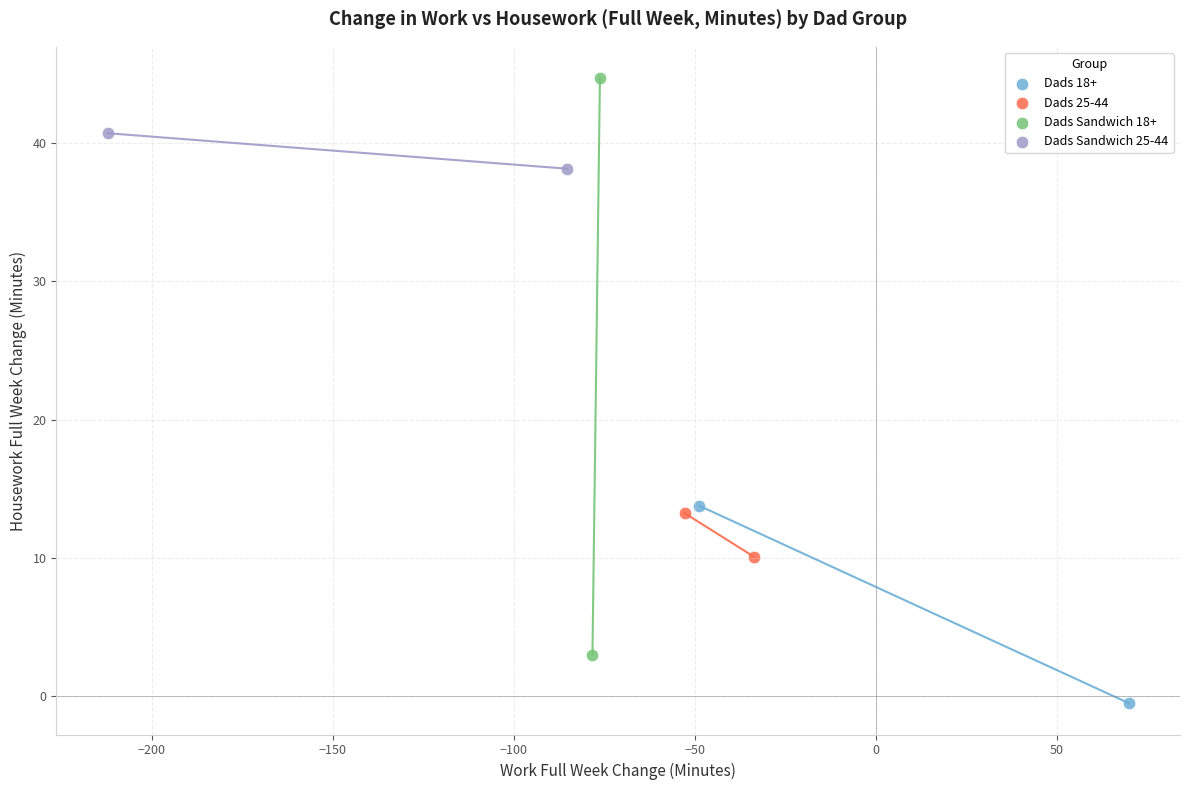

What are all the series names shown in the legend?

Dads 18+, Dads 25-44, Dads Sandwich 18+, Dads Sandwich 25-44